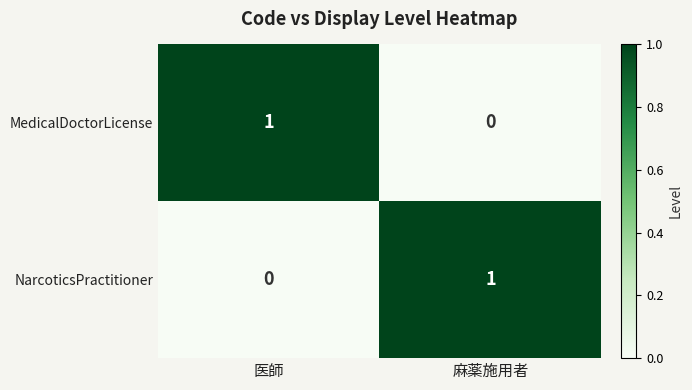

Is it true that MedicalDoctorLicense equals -1 at 麻薬施用者?

False